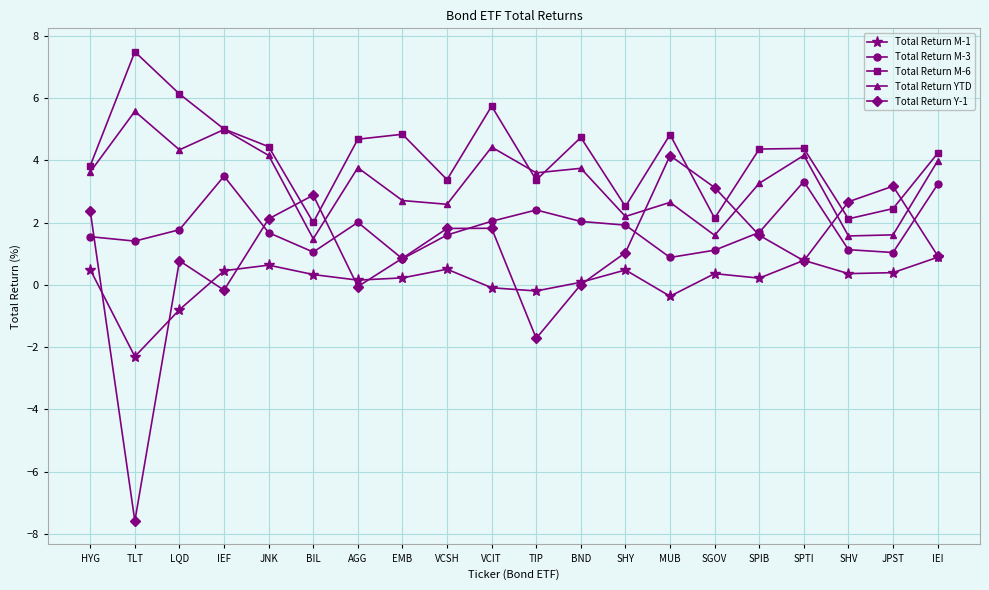

How many distinct data groups are displayed?

5